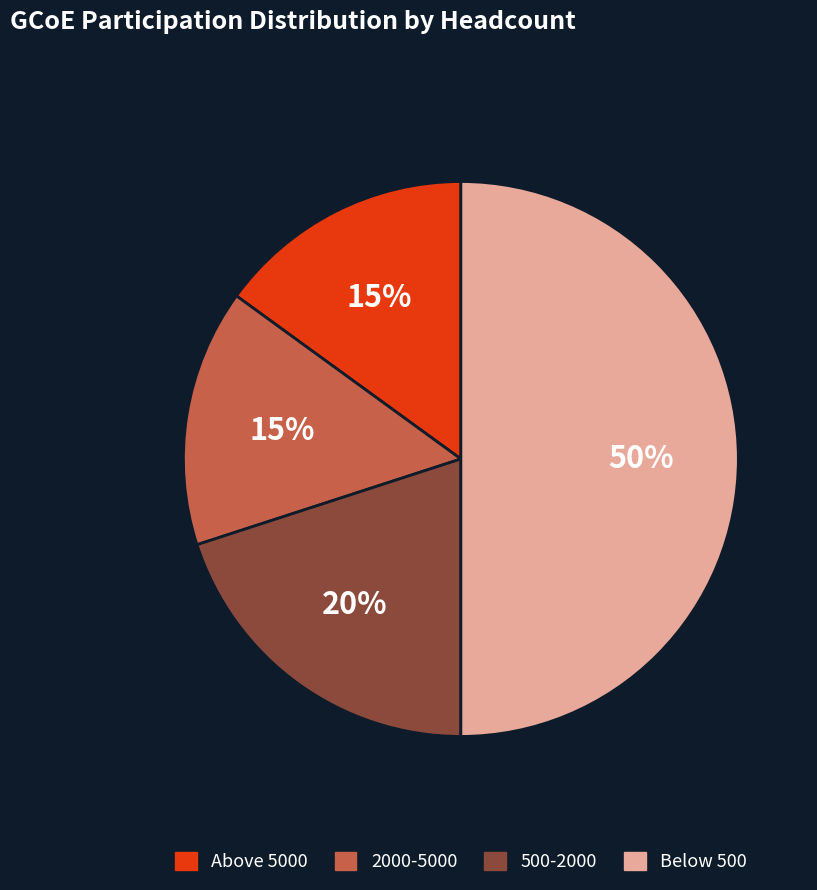

To the nearest percent, what is the difference between the largest and smallest slice percentages?

35%